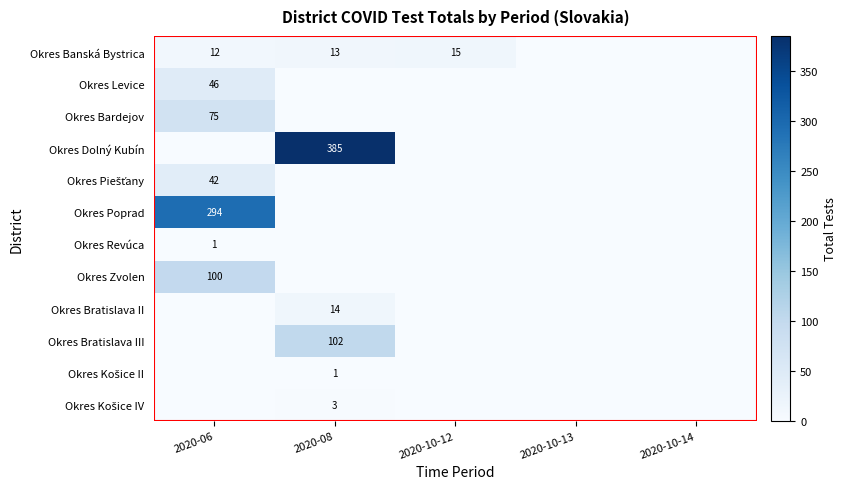

True or false: Okres Poprad has a value of 482 at 2020-06.

False